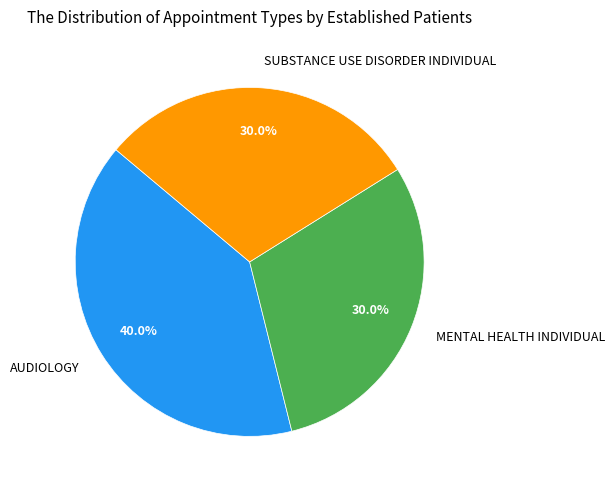

Is it true that AUDIOLOGY is 40% of the pie?

True